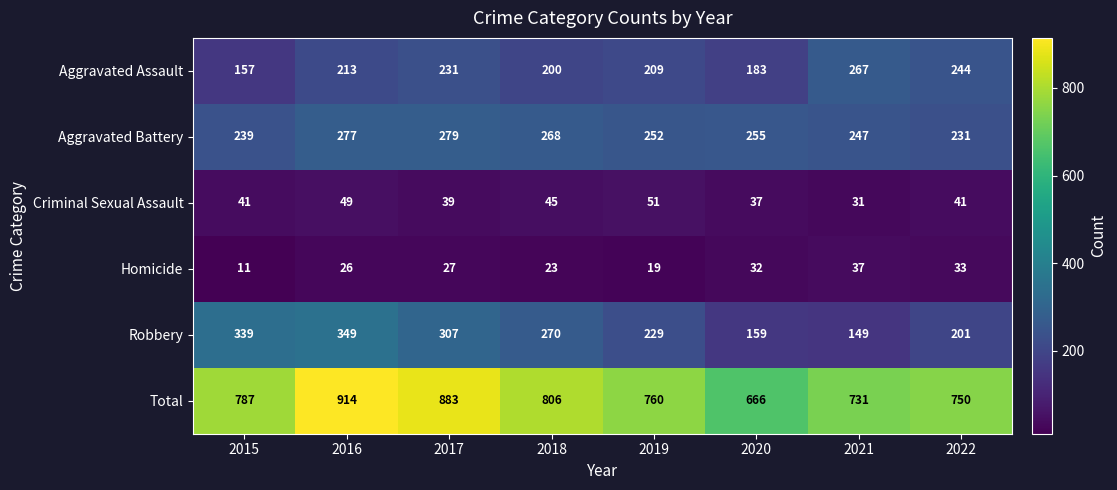

Rank the categories by Homicide value from lowest to highest.

2015, 2019, 2018, 2016, 2017, 2020, 2022, 2021